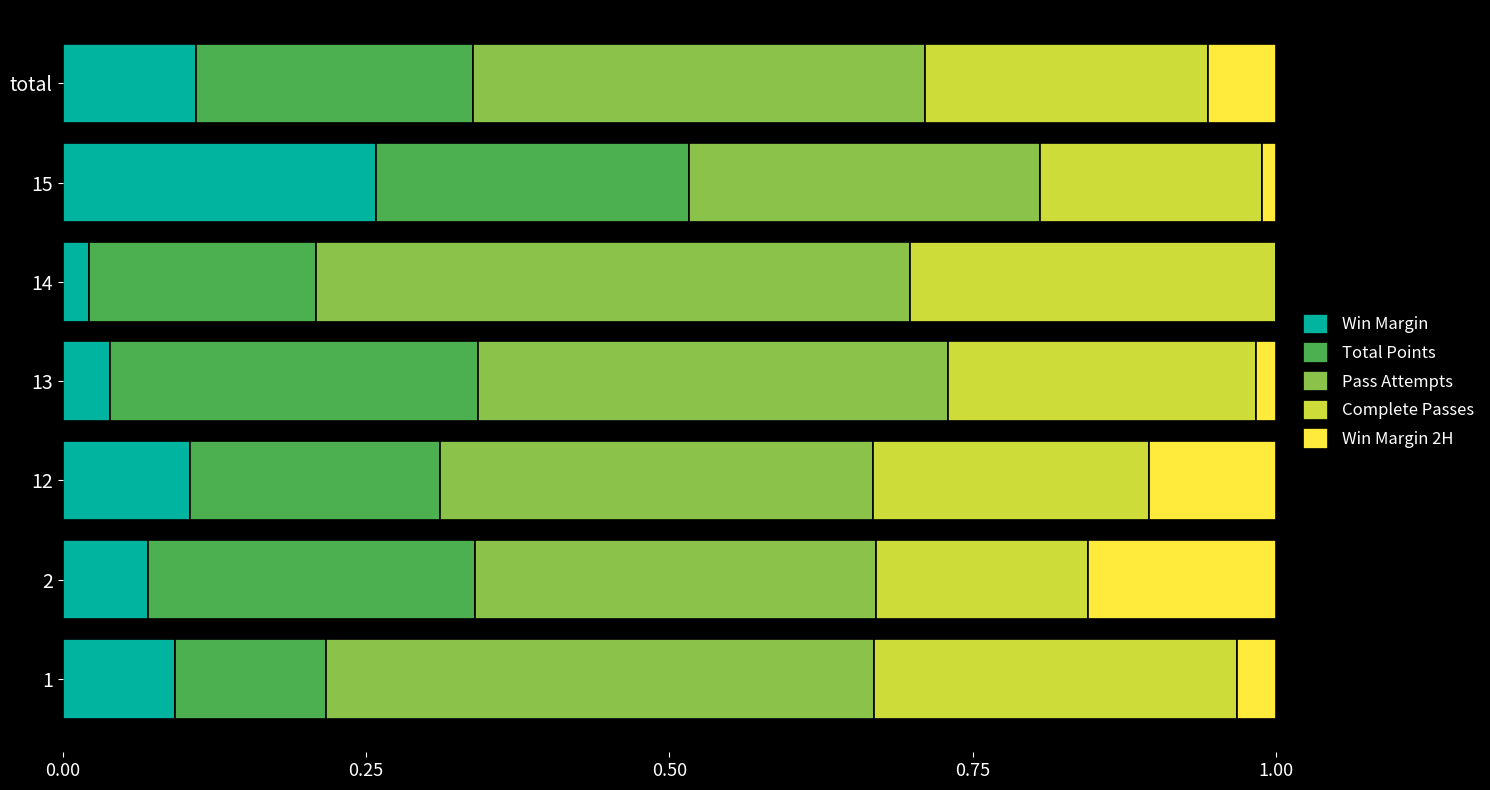

What is the total value across all series at 1?

1.0